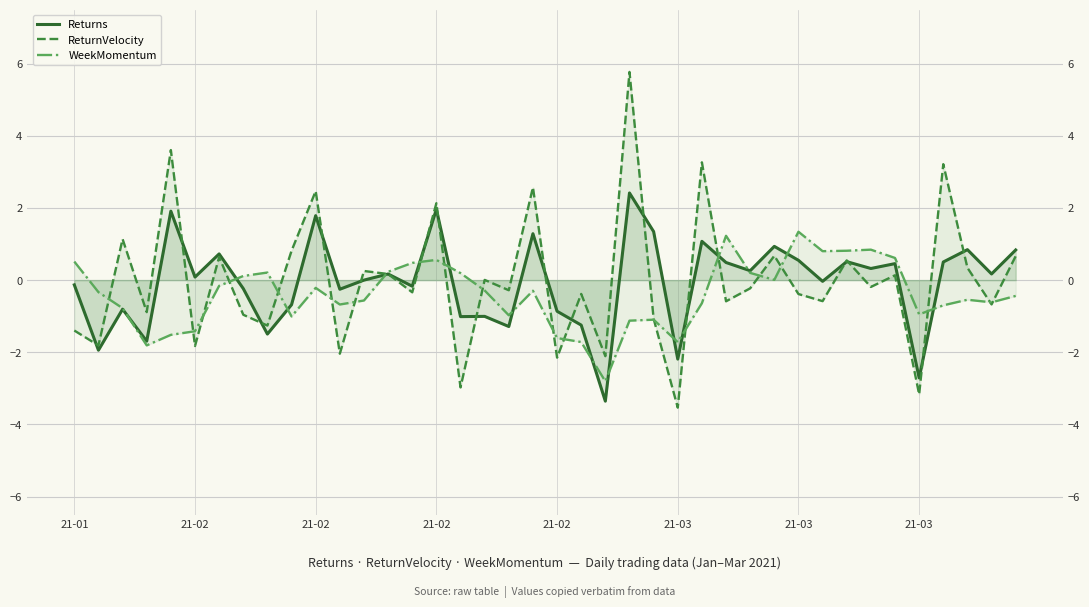

Which category has the lowest value in the Returns series?

22